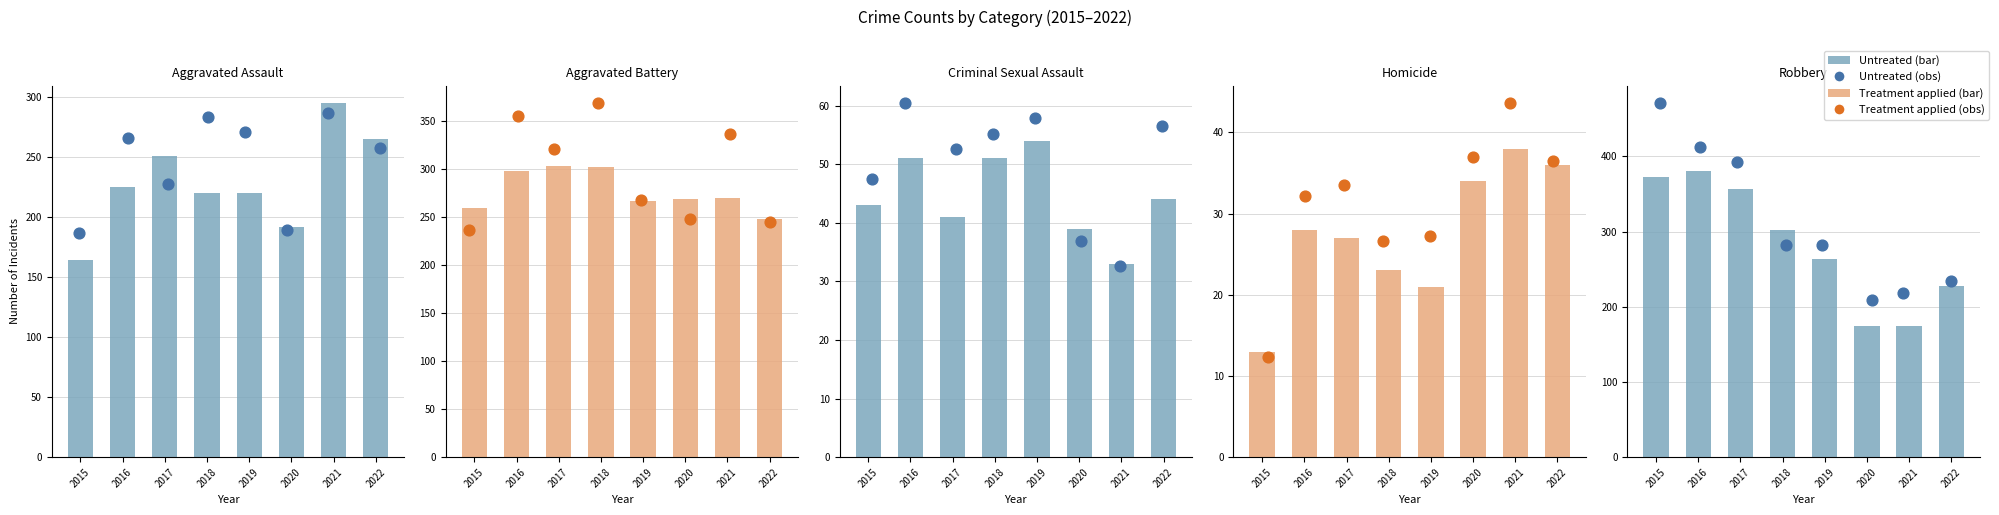

Which series contains the highest Y value?

Robbery